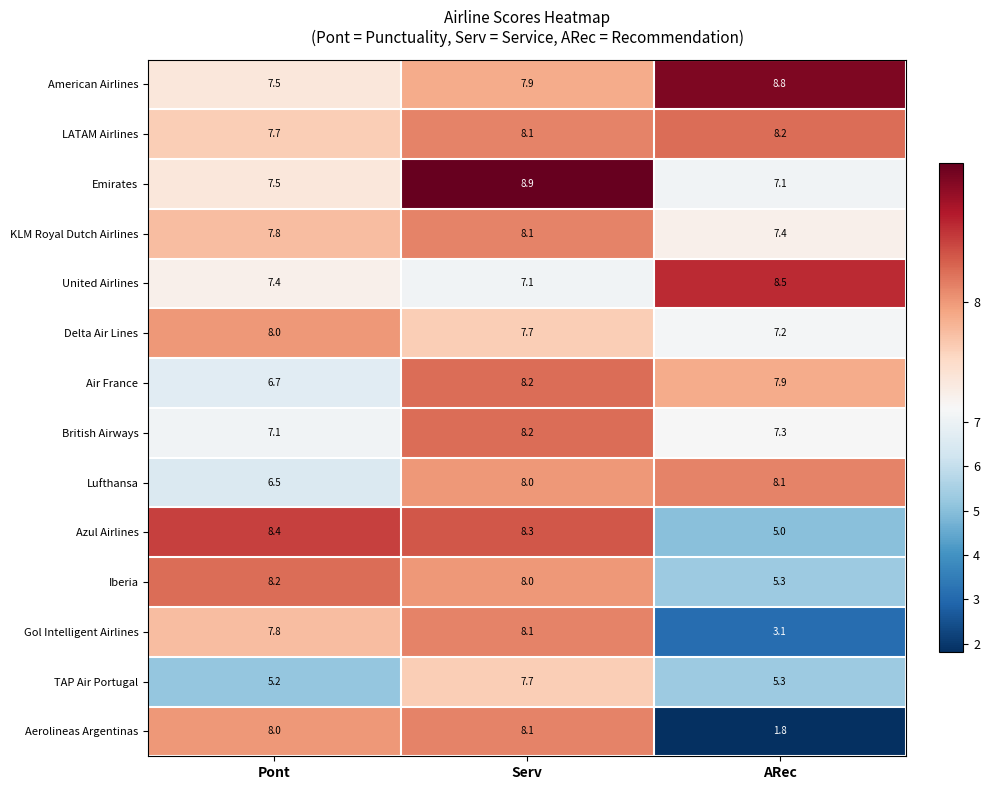

Between Serv and ARec, which series saw the biggest shift?

Aerolineas Argentinas